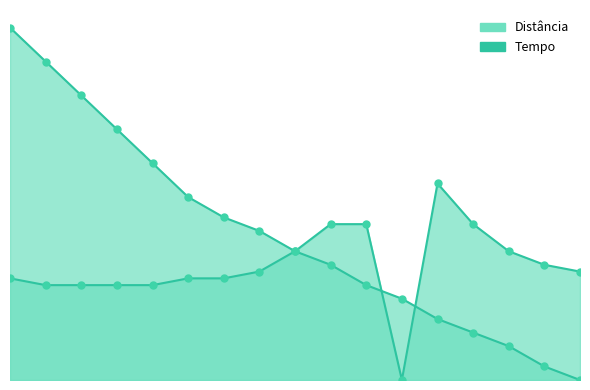

What is the total value across all series at 4?

0.5